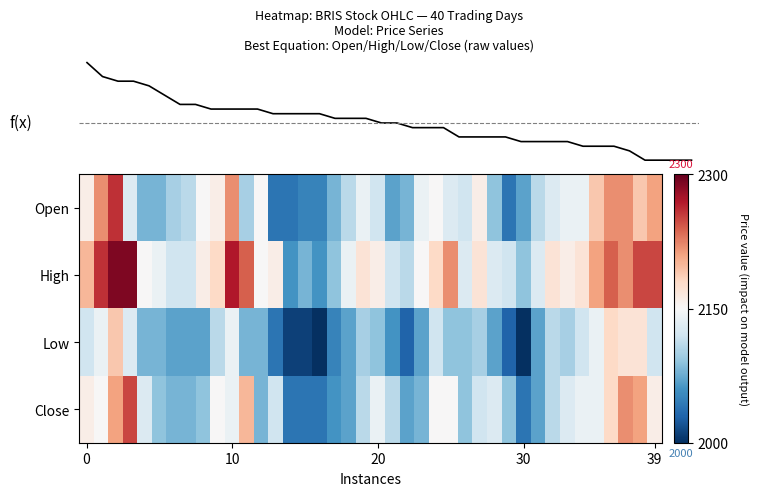

Which series has the largest total across all categories?

High